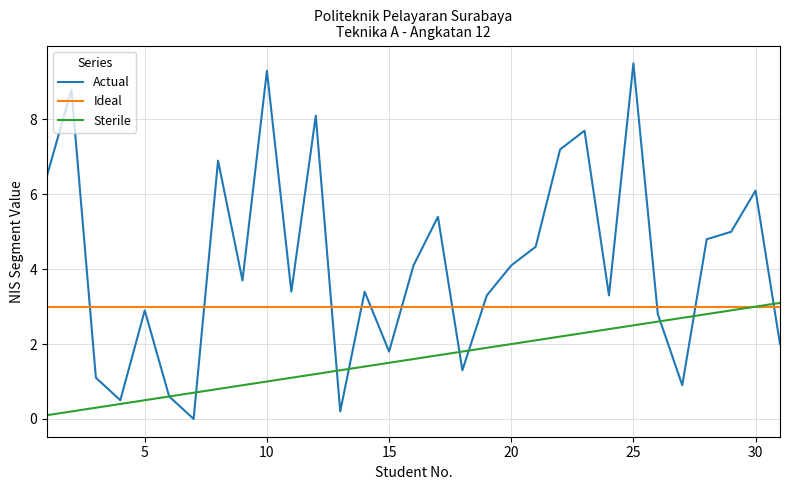

What are all the series names shown in the legend?

Actual, Ideal, Sterile